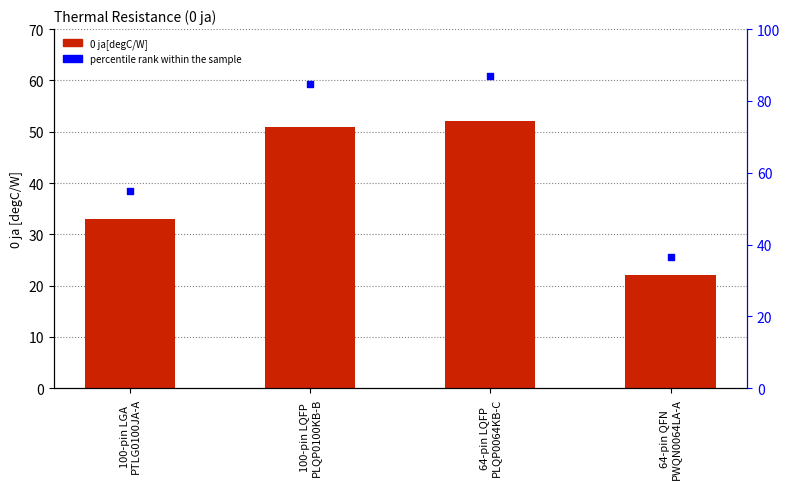

Which series has the largest total across all categories?

percentile rank within the sample